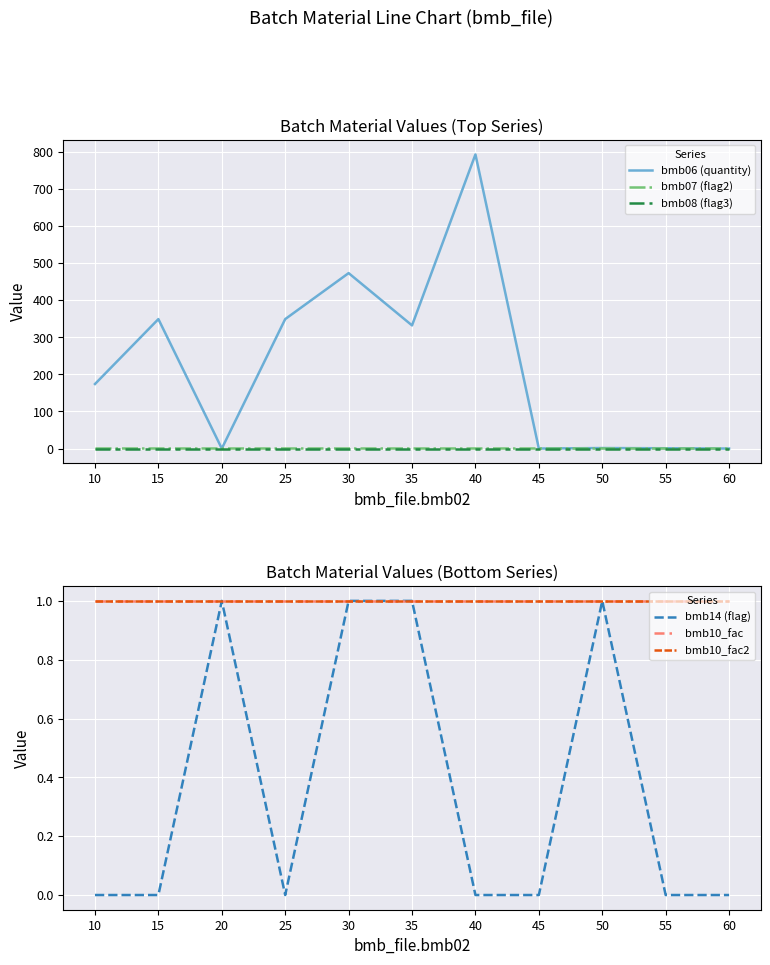

How many data points in bmb06 (quantity) are above 174?

5